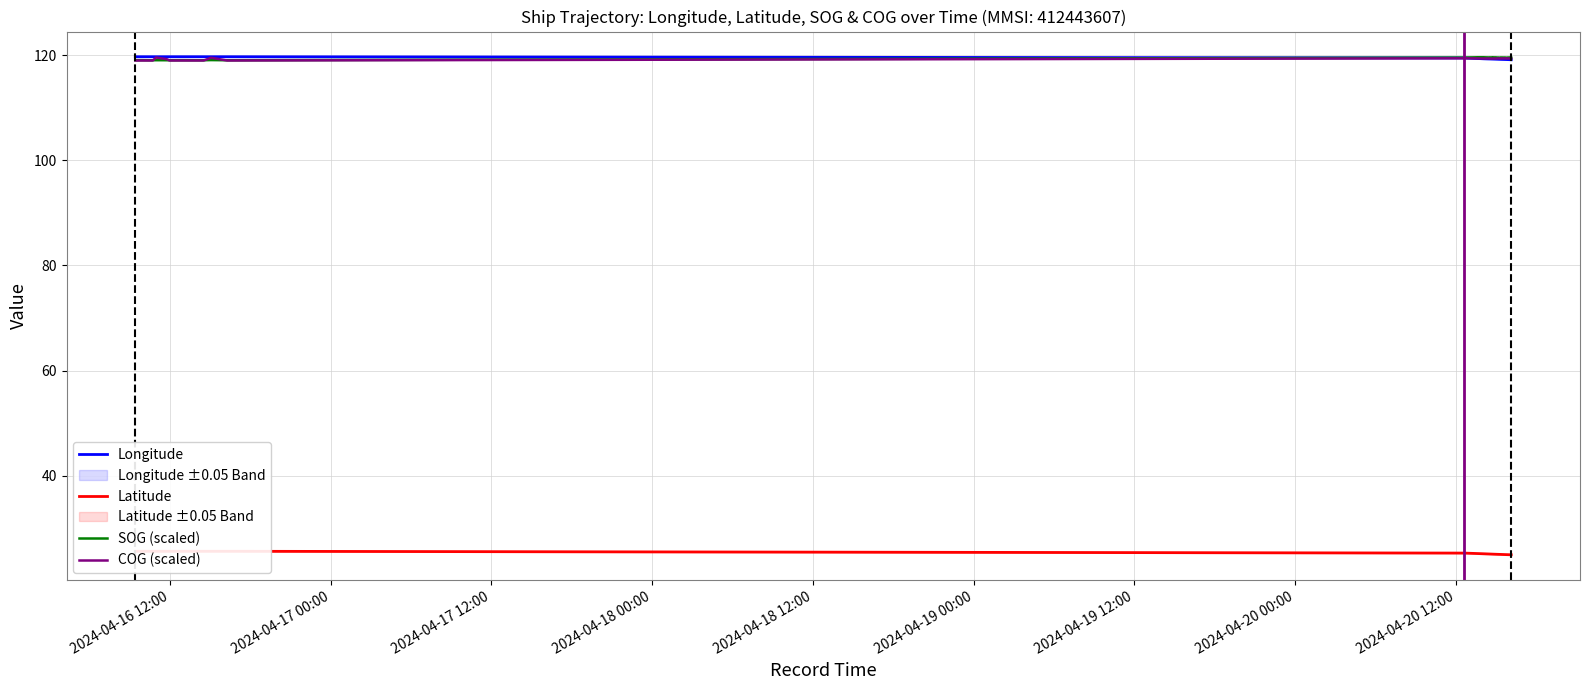

What is the maximum value for Longitude?

119.7